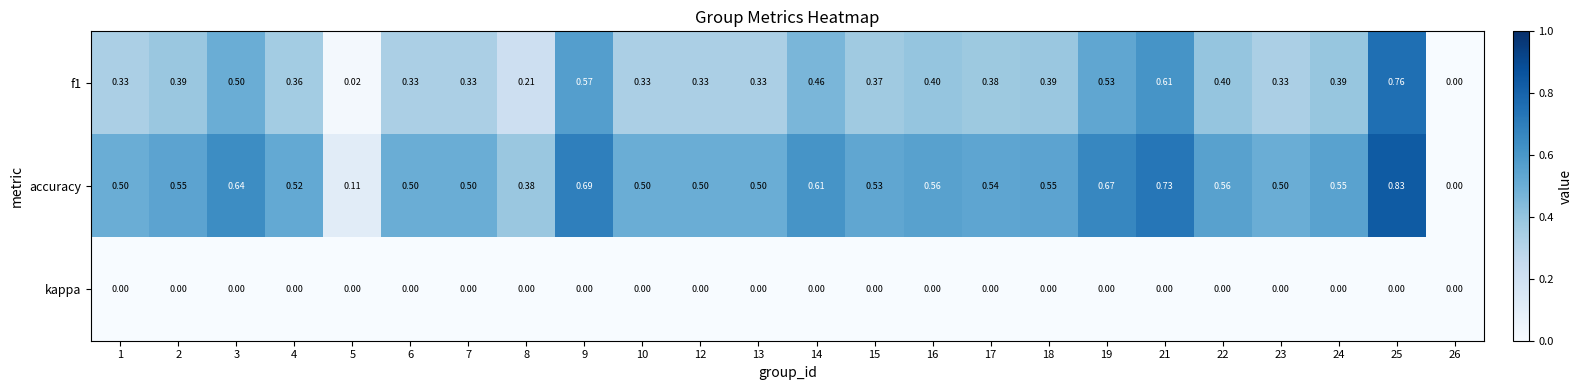

Which series has the widest spread of values?

accuracy